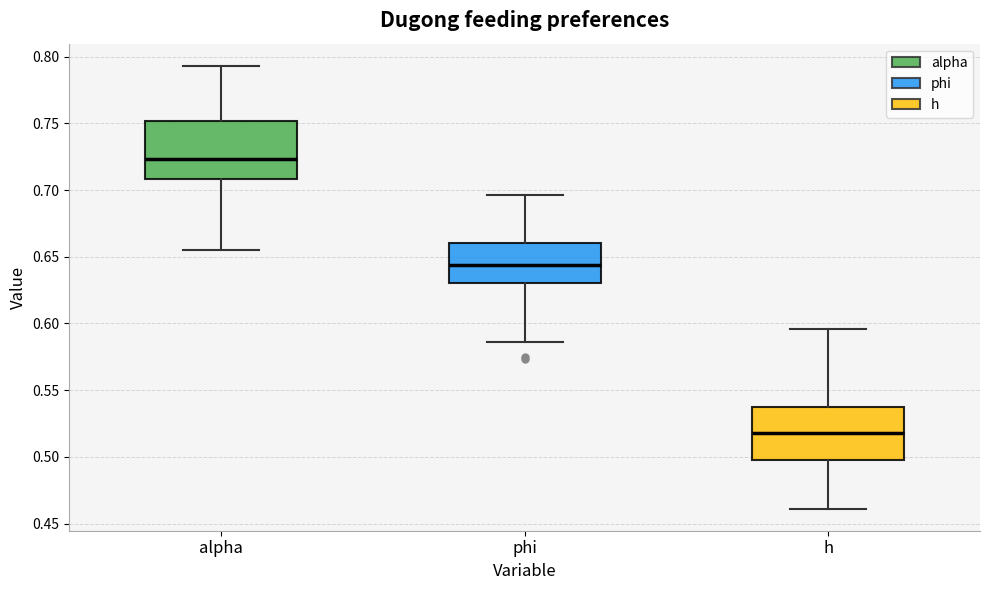

Which box's median line is the lowest?

h